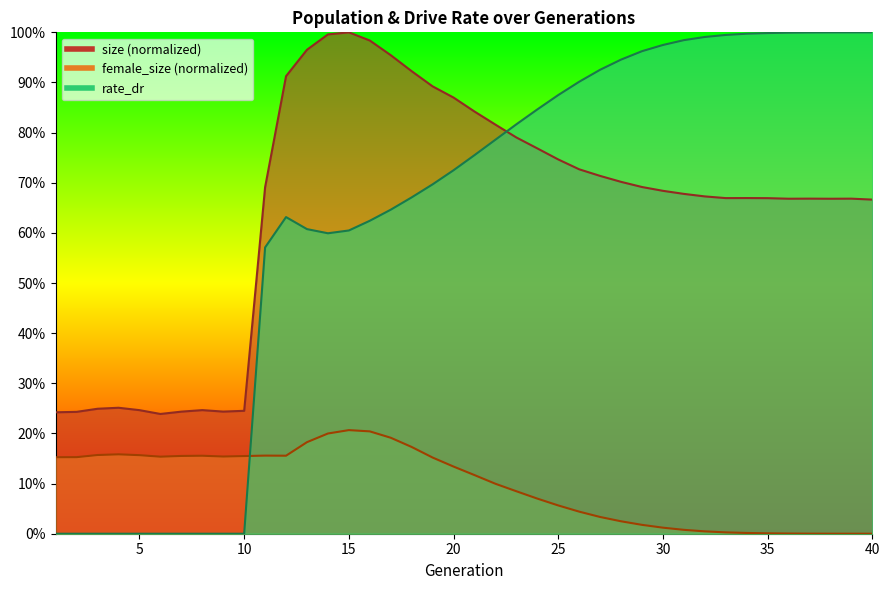

How many data points does each series have?

40